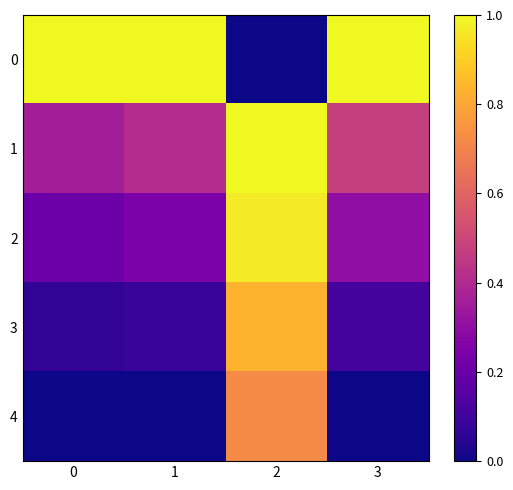

What is the total value across all series at 2?

3.5